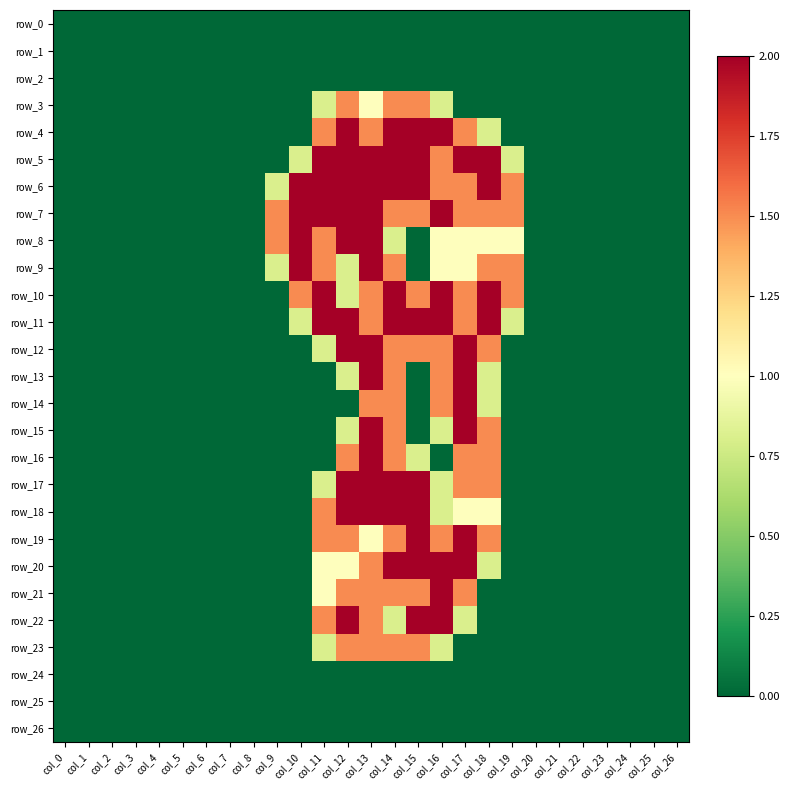

At which label does row_1 reach its minimum?

col_0